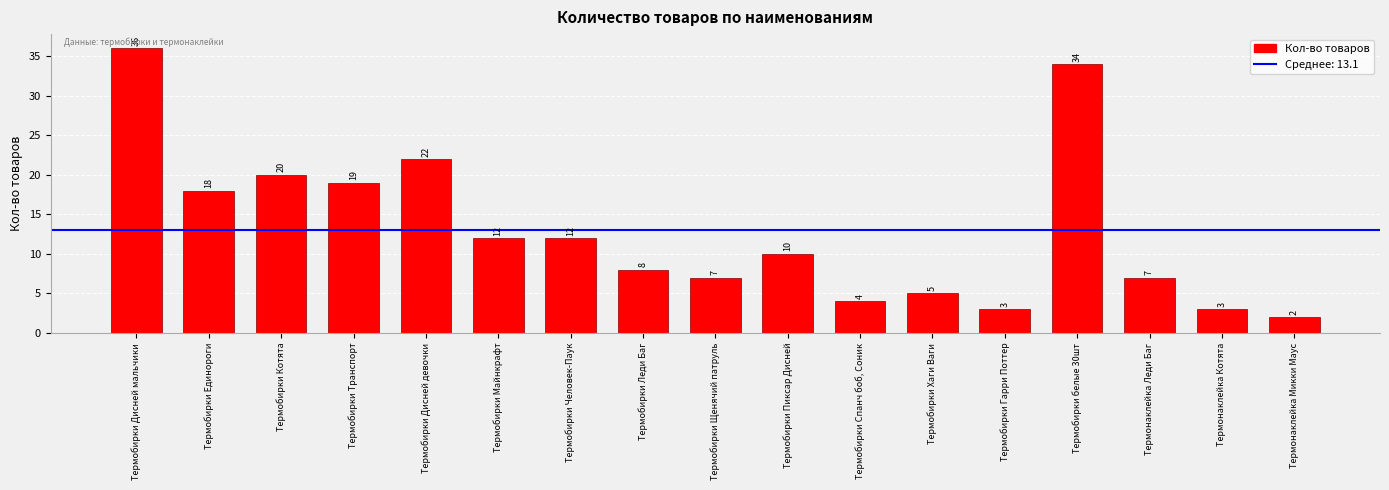

True or false: the data shows 15 at Термобирки Дисней девочки.

False